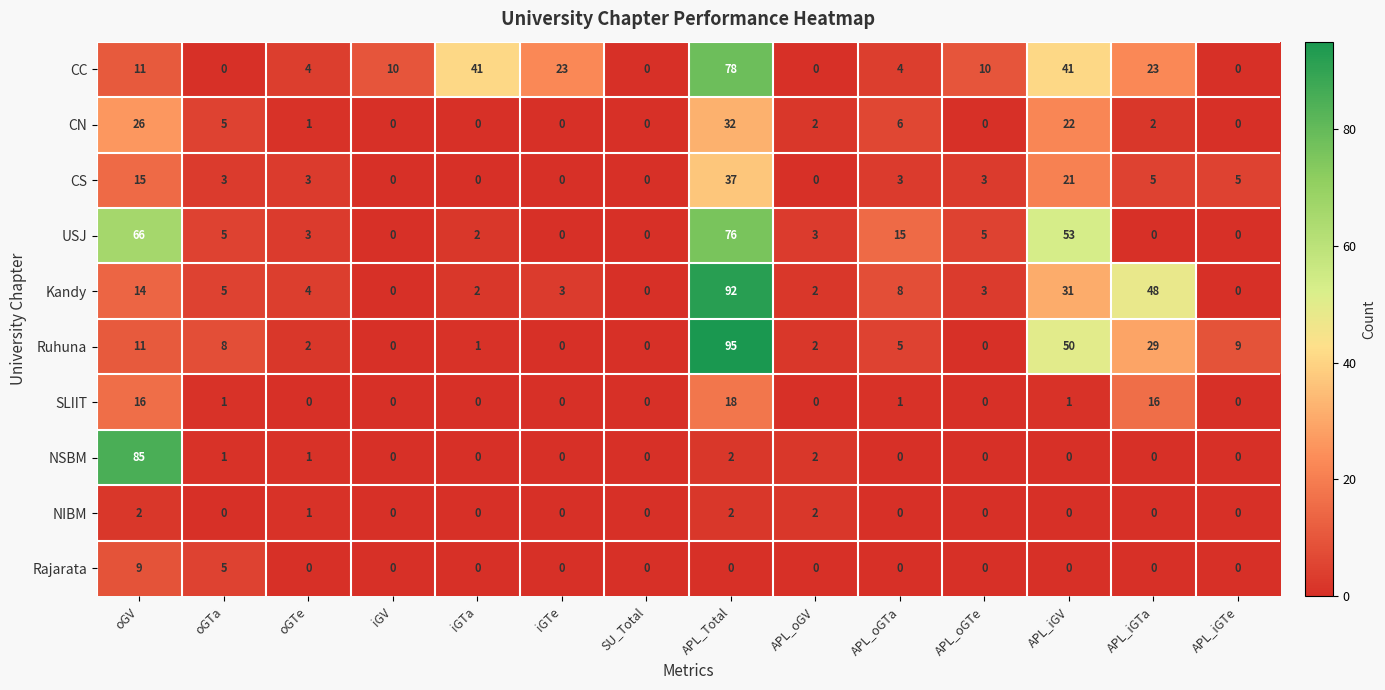

What is the difference between the maximum and minimum values in the USJ series?

76